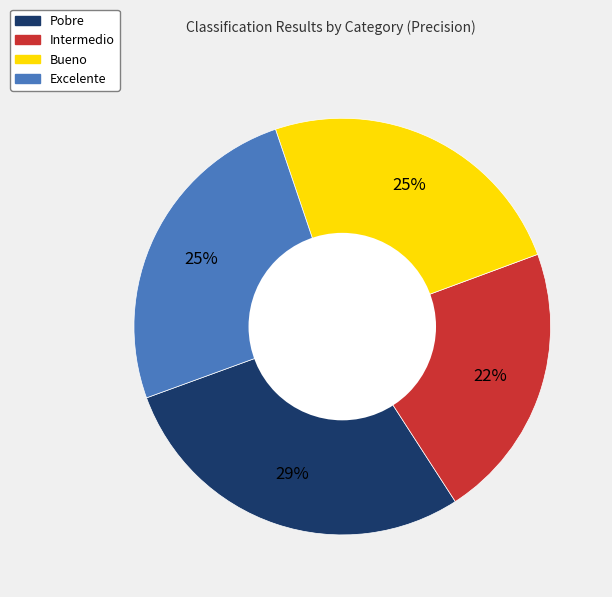

The Bueno slice represents 25% of the pie. True or false?

True